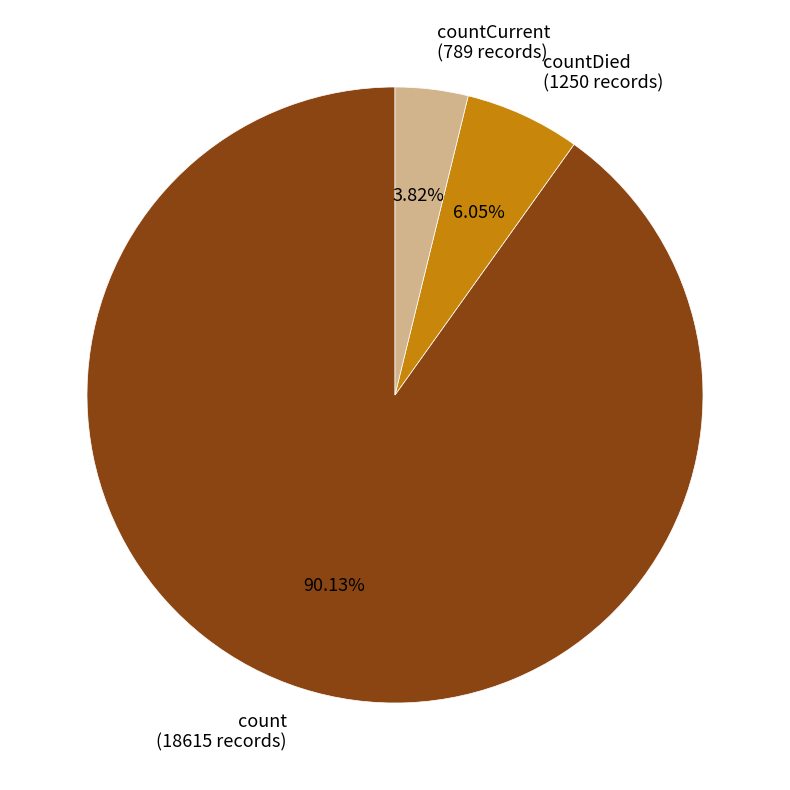

Which has a higher value, countDied (1250 records) or countCurrent (789 records)?

countDied (1250 records)